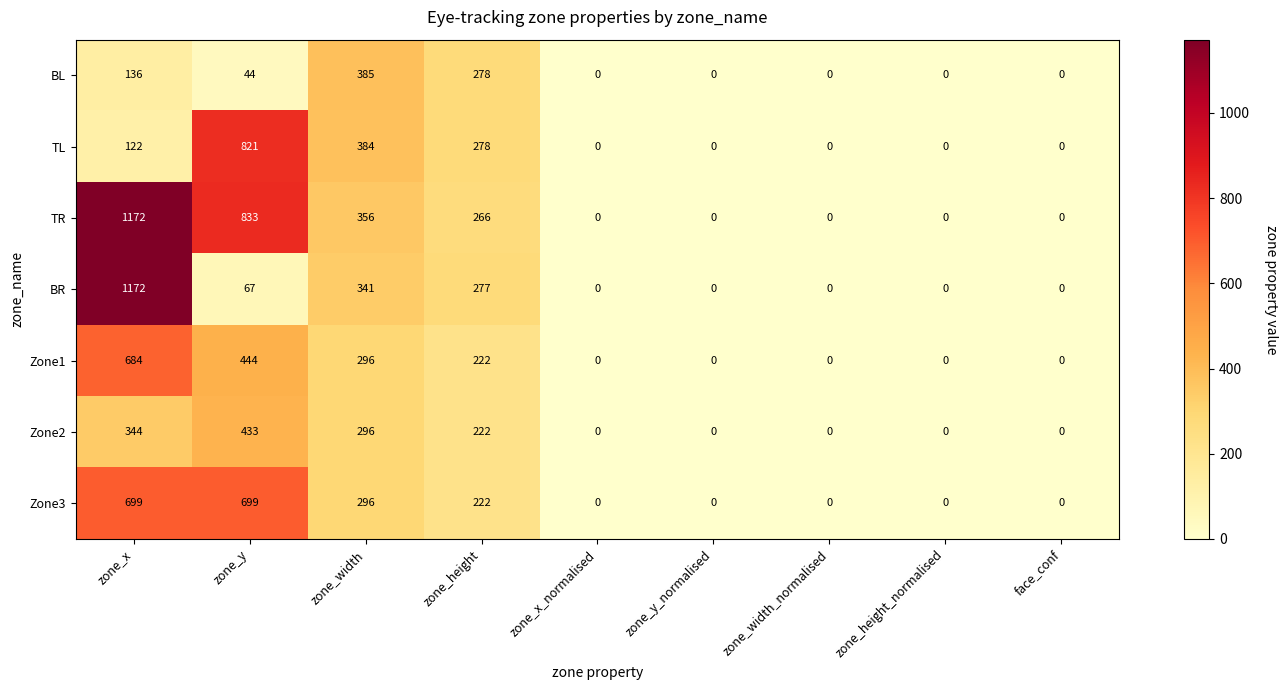

At which label is BR closest to 586?

zone_width